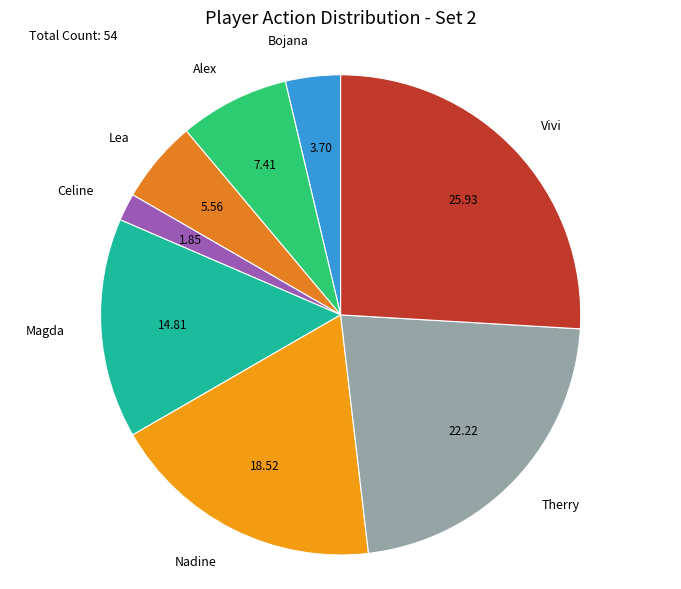

Which slice is the smallest?

Celine